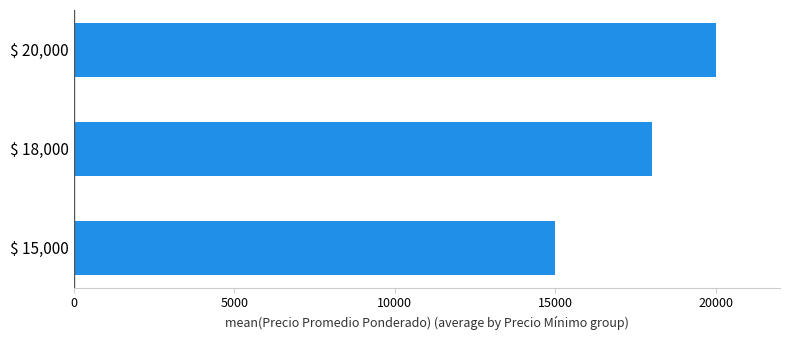

What is the greatest value displayed?

20000